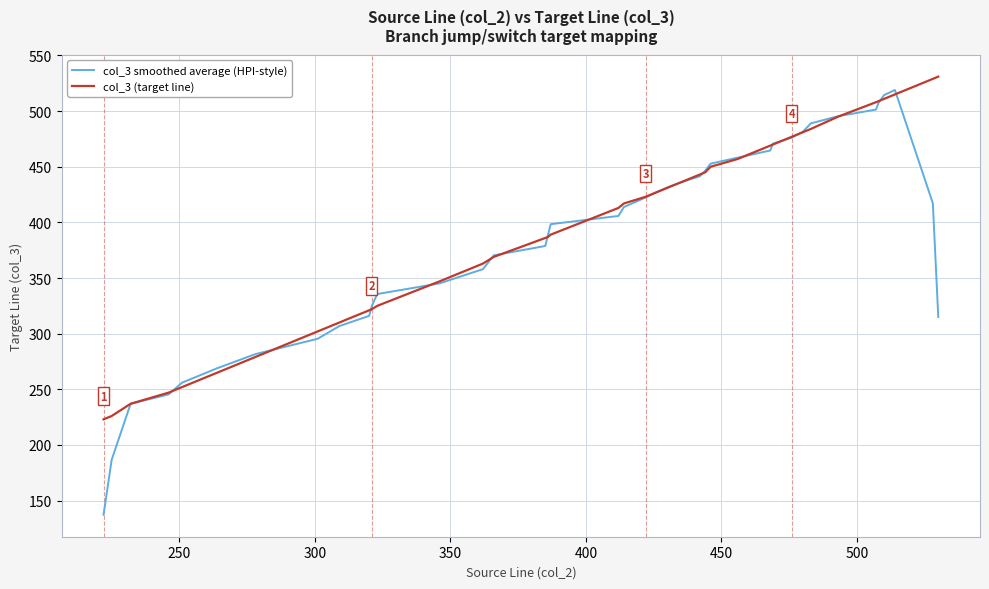

What is the lowest value of the col_3 (target line) series?

223.0